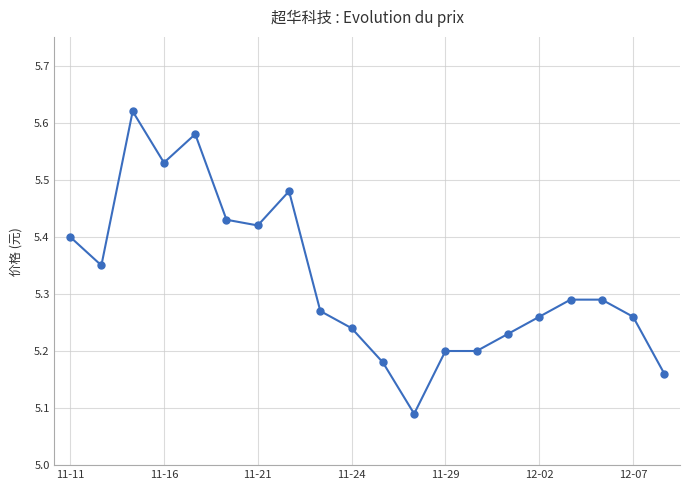

What is the difference between the maximum and minimum values?

0.5